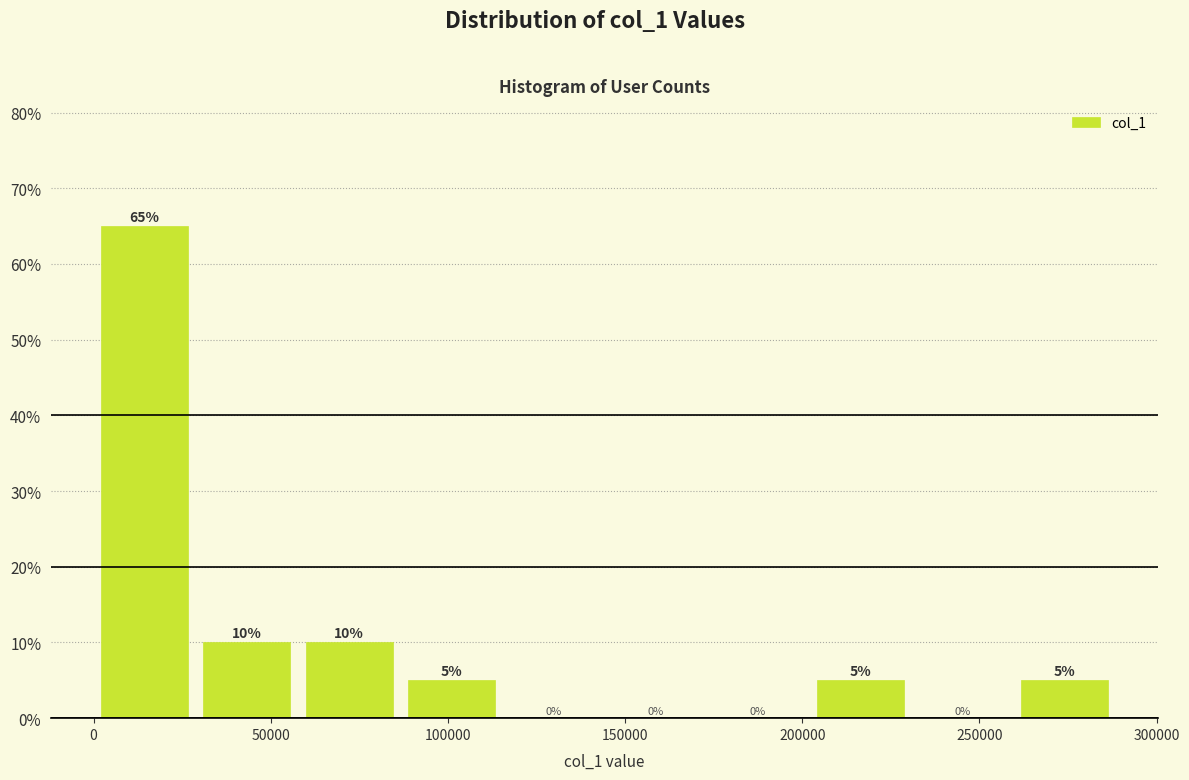

How tall is the bar that spans 60000 to 85000 on the x-axis? The bar edges are not printed on the chart, so give them approximately, as read against the axis.

10